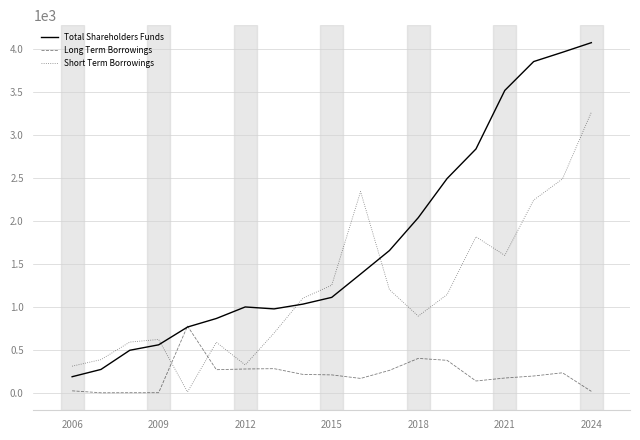

What is the difference between the second highest and second lowest values in the Long Term Borrowings series?

399.5